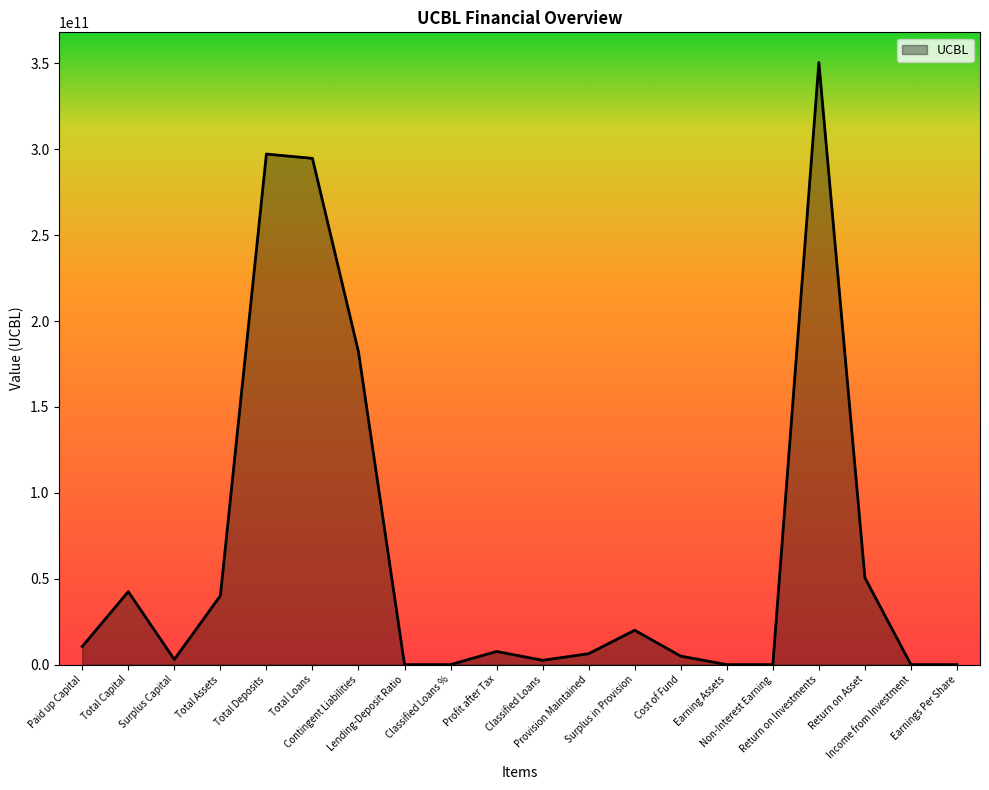

The value at Return on Asset is 50574344594.0. True or false?

True